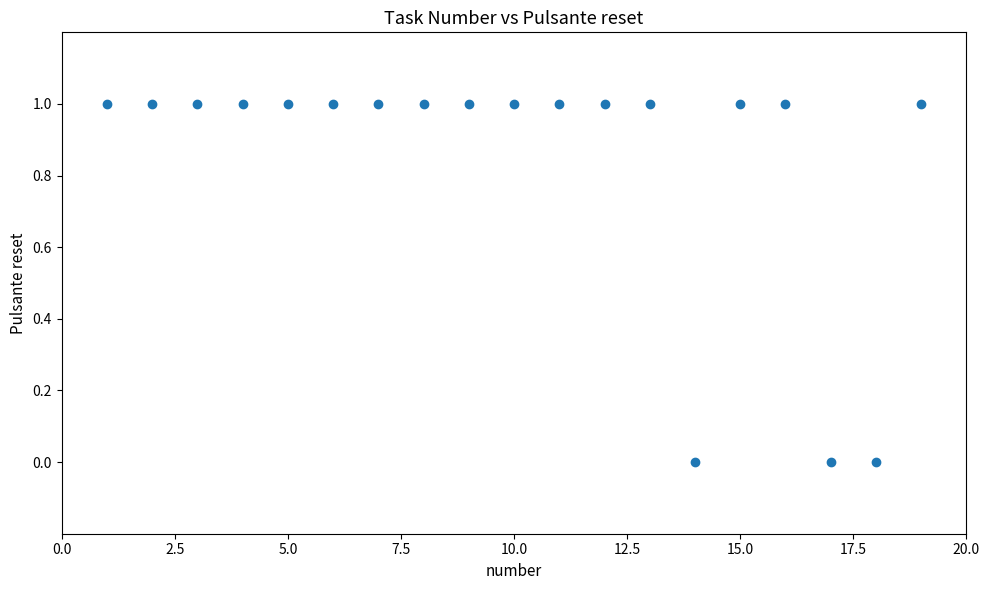

What is the range of X values (max minus min)?

18